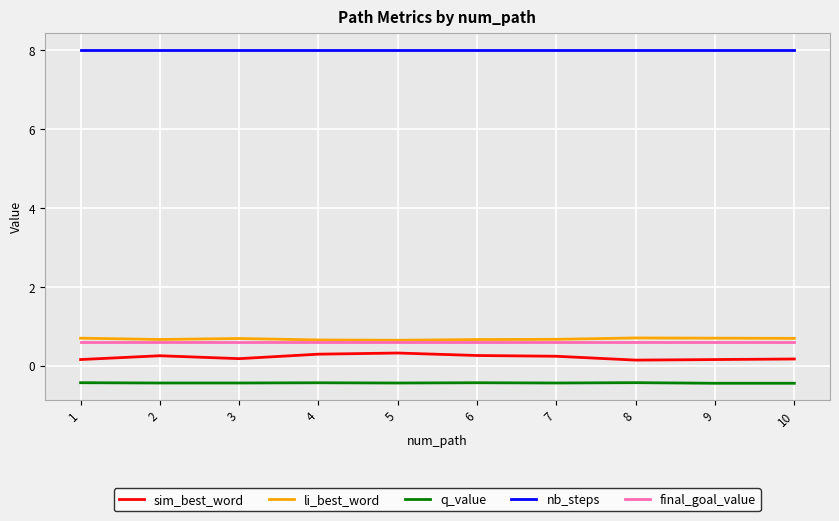

True or false: sim_best_word and nb_steps cross at least once.

False